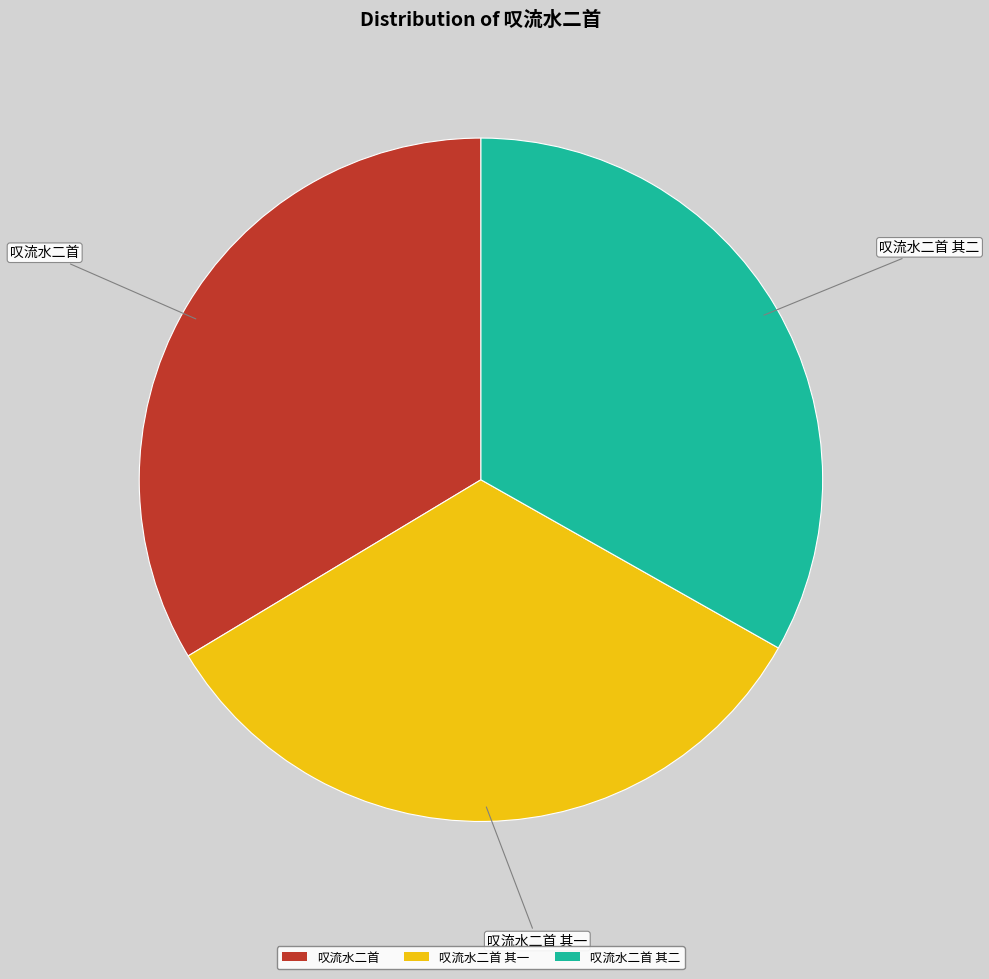

Combined, do 叹流水二首 其一 and 叹流水二首 其二 account for over 50%?

Yes